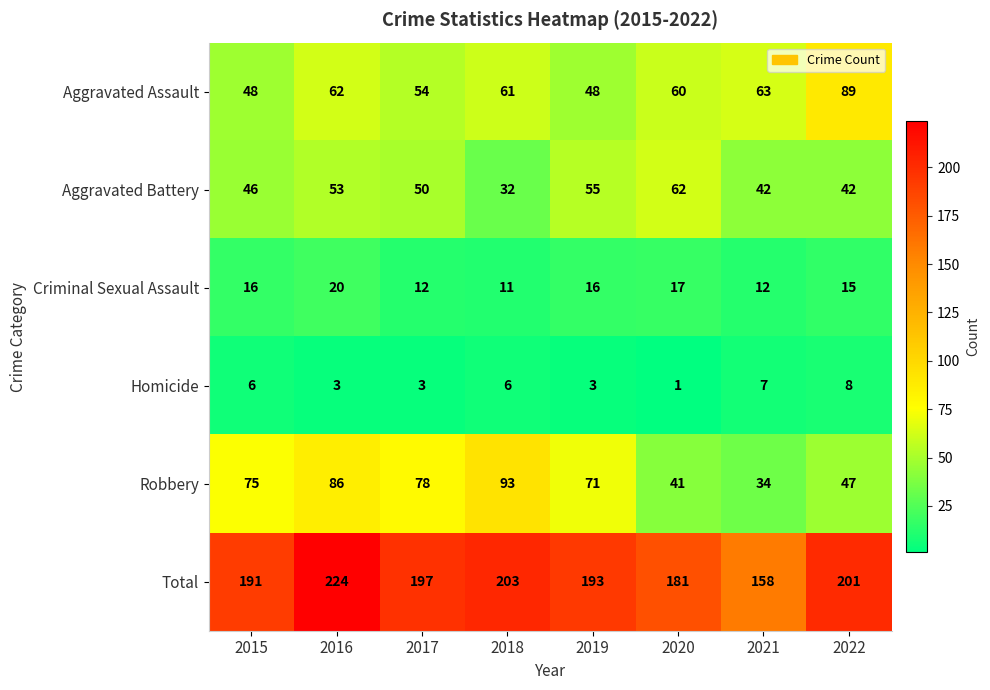

Which category has the lowest value across all series?

2020